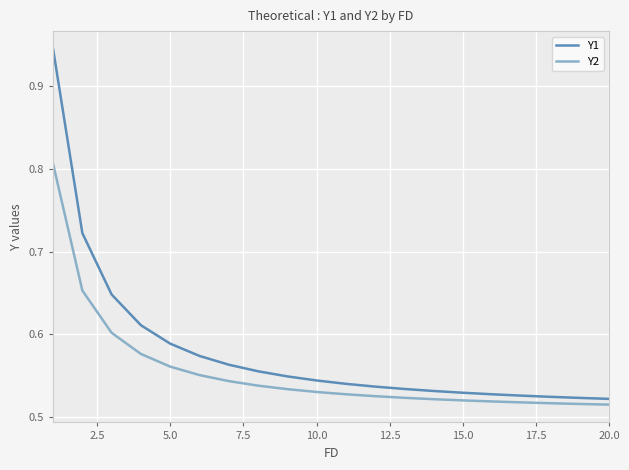

What is the difference between the maximum and minimum values in the Y1 series?

0.4